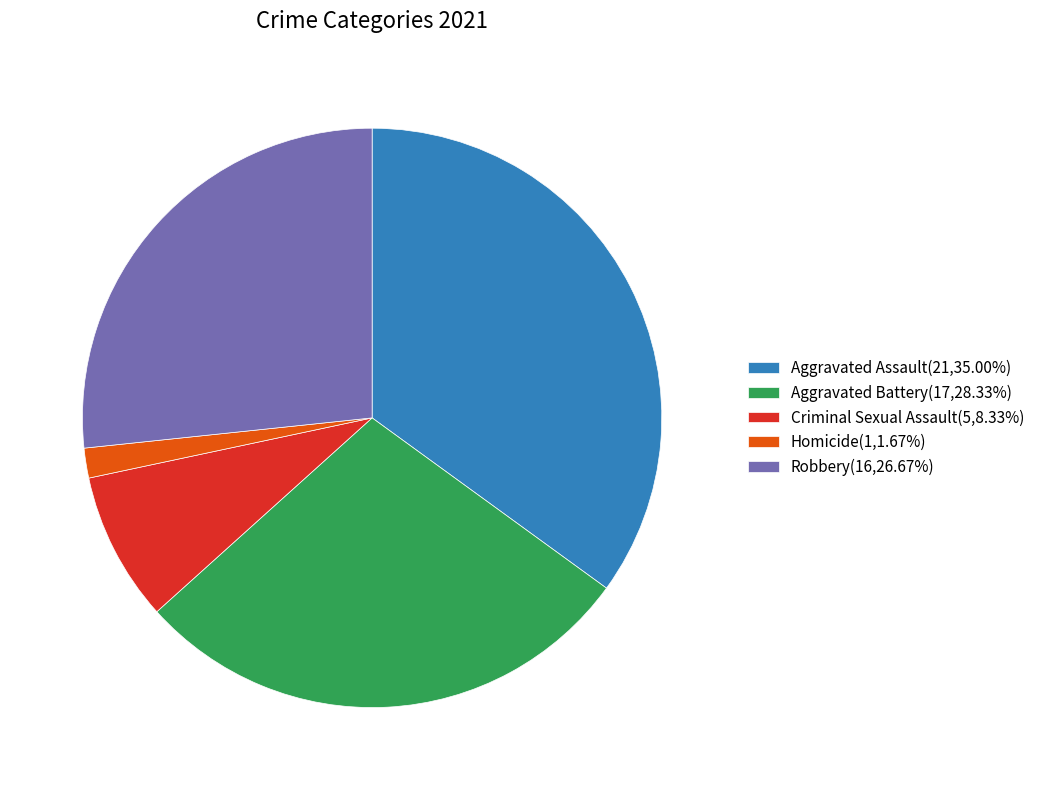

Count the number of slices in the pie.

5